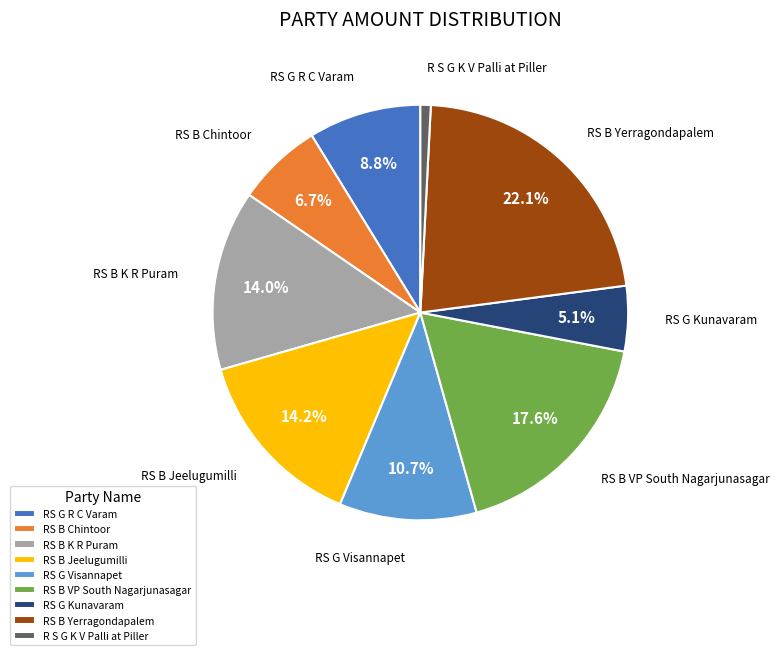

To the nearest percent, what is the difference between the RS G Kunavaram and R S G K V Palli at Piller slice percentages?

4%